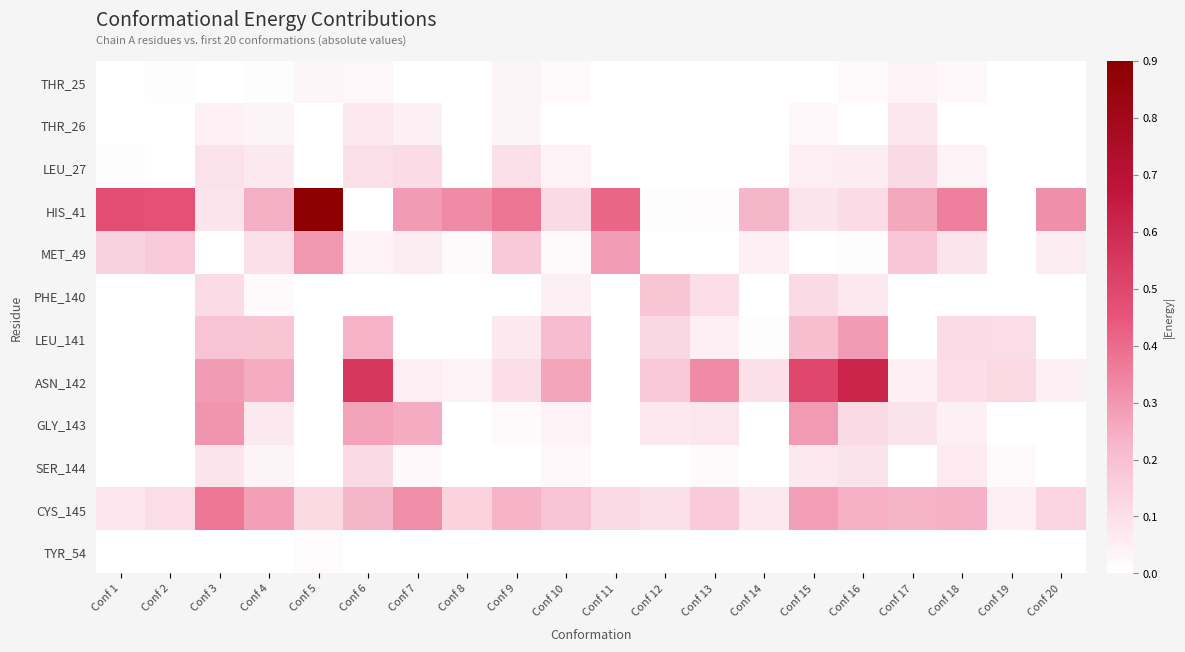

List the series in order of their peak value, highest first.

HIS_41, ASN_142, CYS_145, GLY_143, MET_49, LEU_141, PHE_140, LEU_27, SER_144, THR_26, THR_25, TYR_54